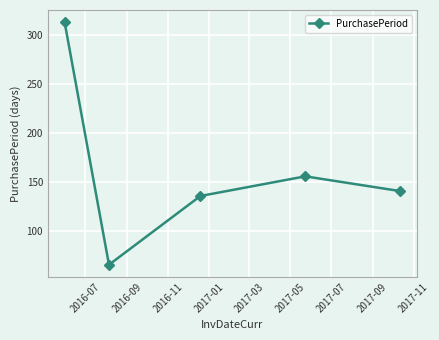

What is the difference between the maximum and minimum values?

247